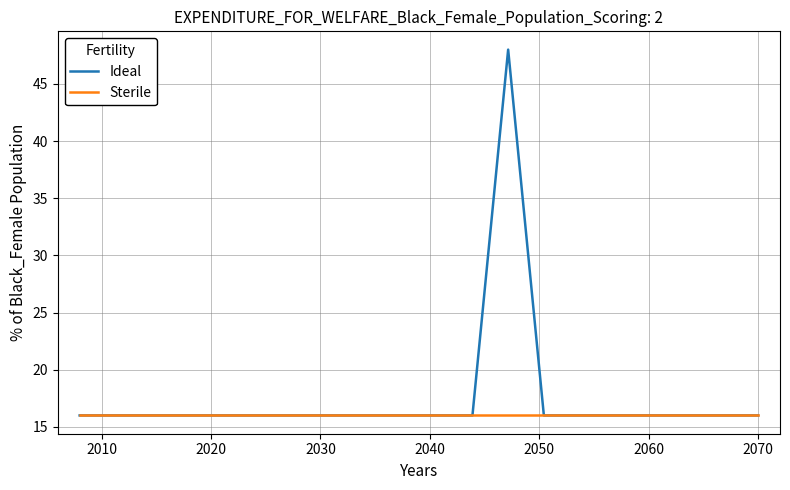

Which series has the widest spread of values?

Ideal